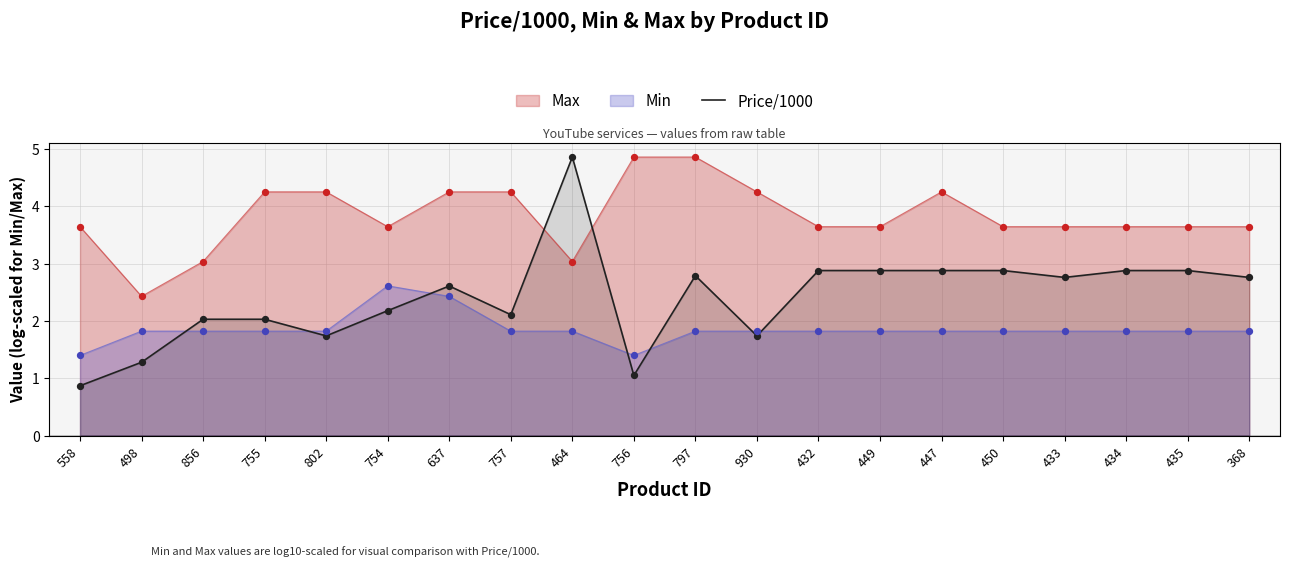

What is the difference between the highest and lowest values at 558?

2.8